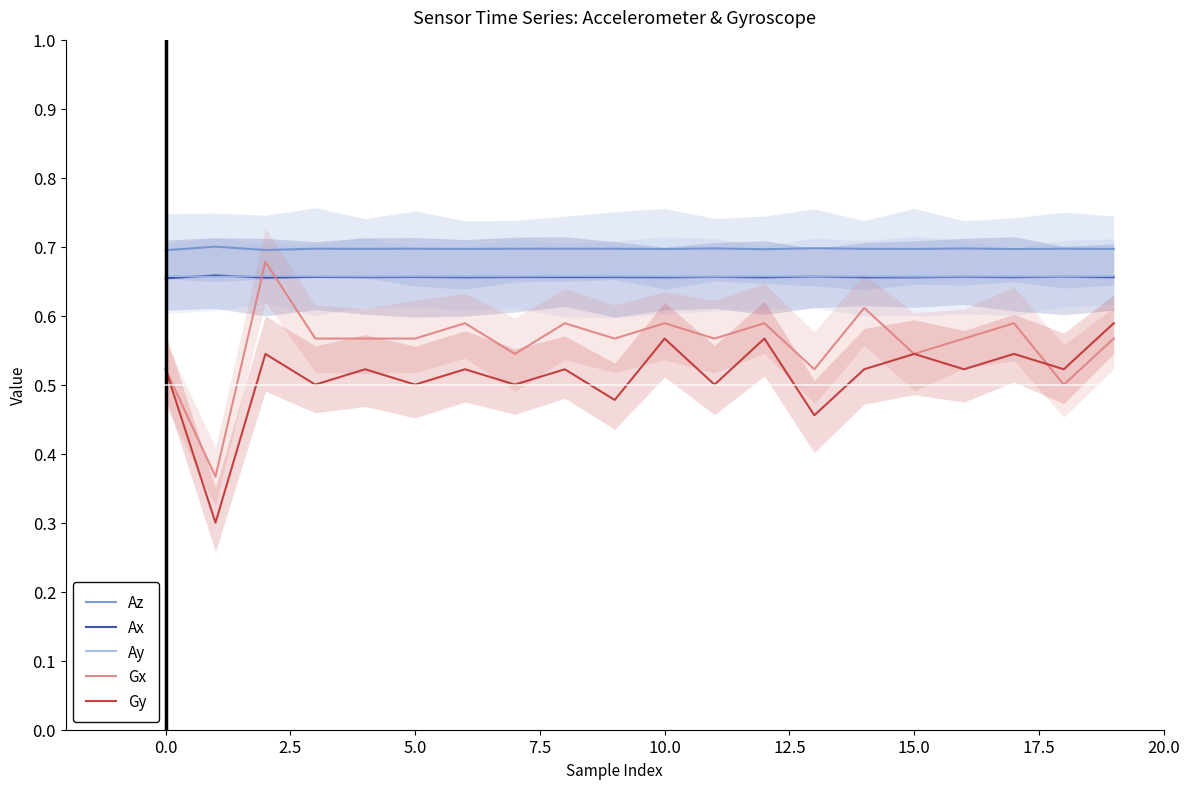

What is the greatest value displayed?

0.7